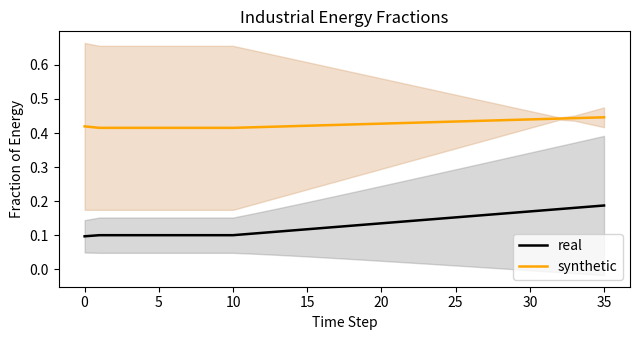

What is the total value across all series at 12?

0.5